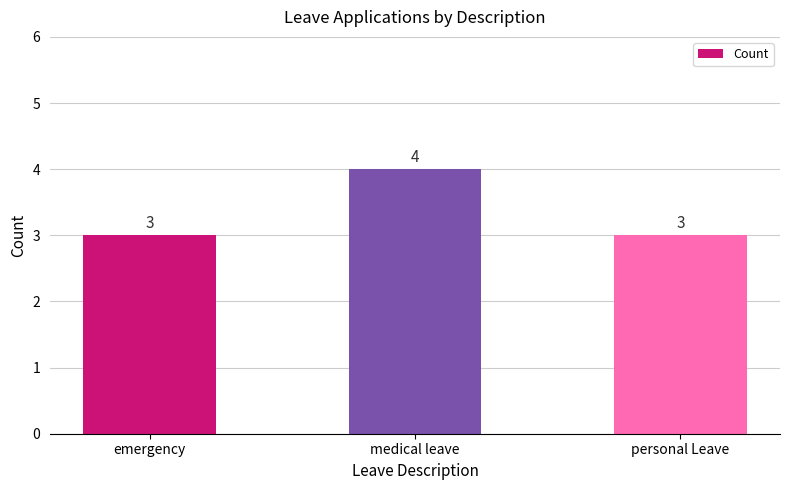

What is the difference between the values at medical leave and emergency?

1